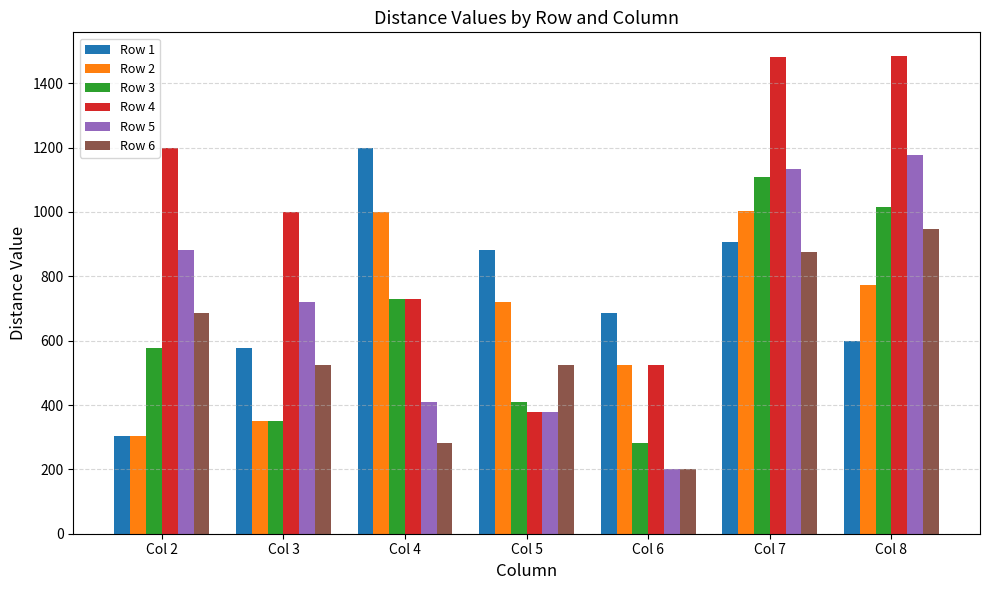

Is it true that Row 4 equals 1484 at Col 8?

True